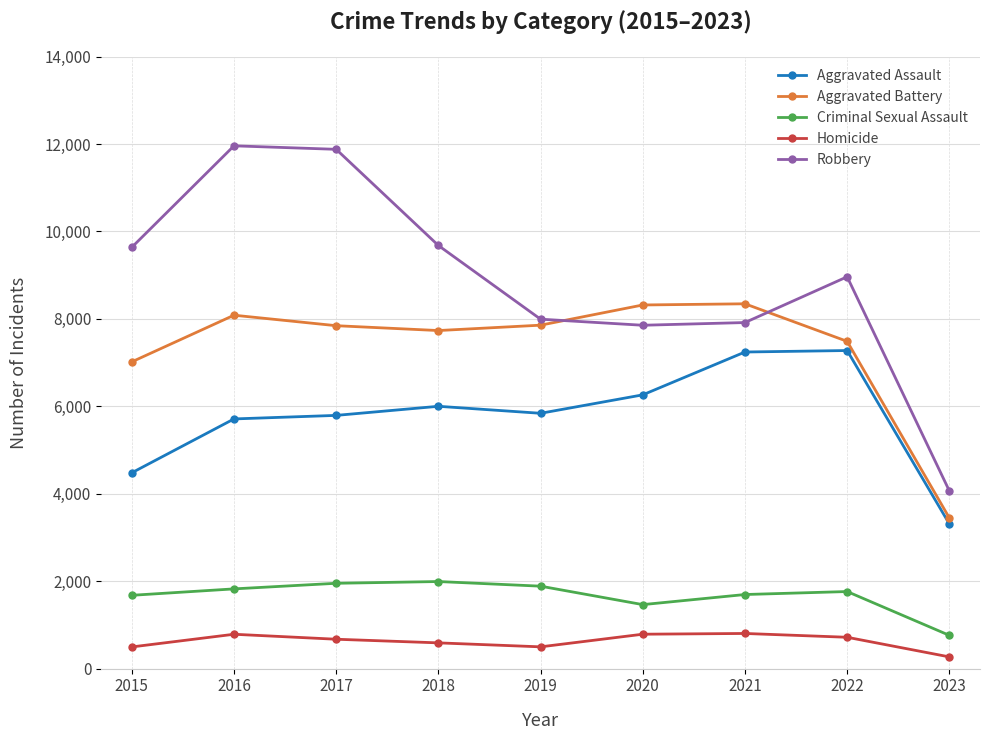

True or false: Criminal Sexual Assault and Aggravated Battery intersect in this chart.

False